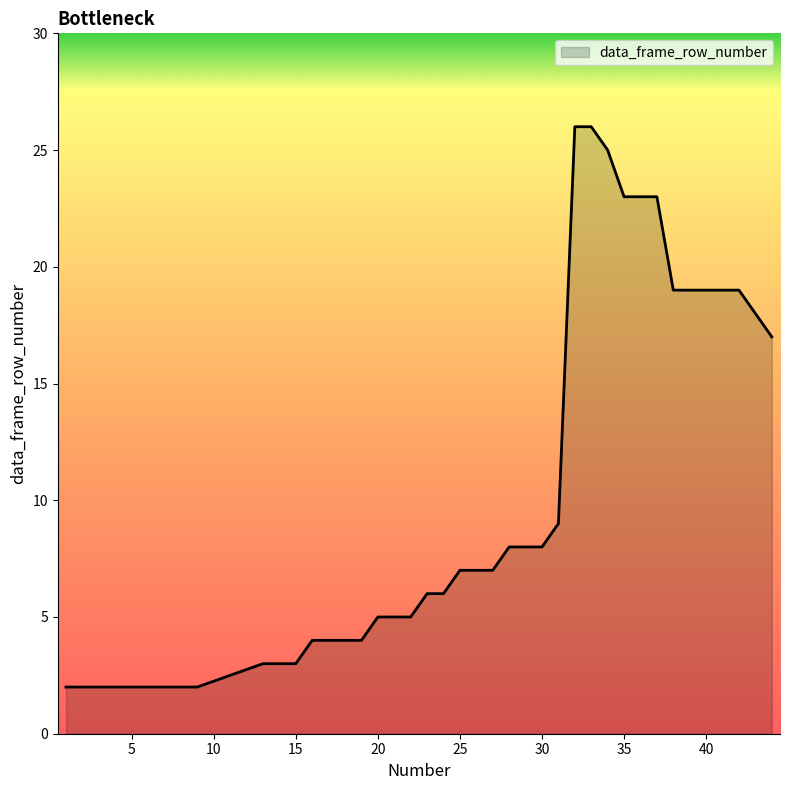

Is this an area chart (filled region under the line)?

Yes